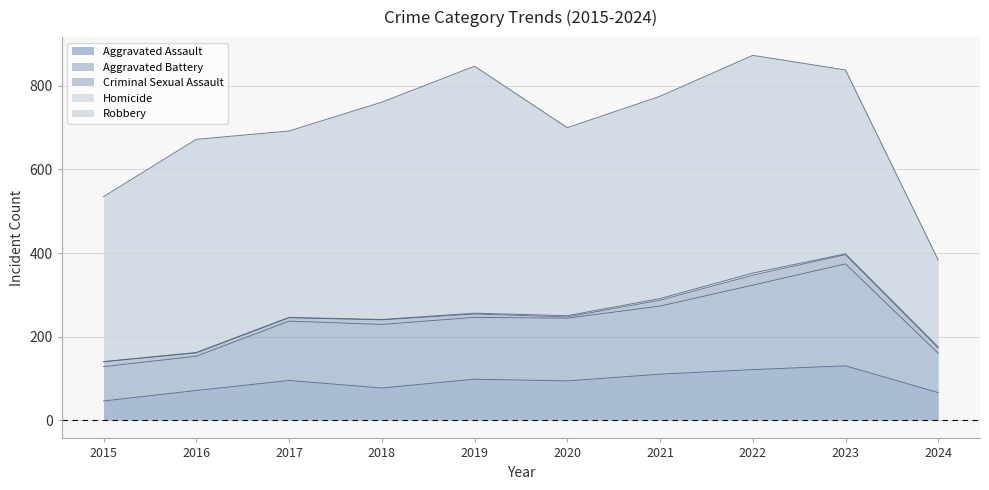

Reading left to right, extract all data points from this chart.

Aggravated Assault: 46	71	95	77	98	94	110	121	130	66
Aggravated Battery: 82	82	142	152	148	150	163	202	244	94
Criminal Sexual Assault: 12	8	8	11	8	3	14	24	22	13
Homicide: 0	1	1	1	2	3	4	5	2	2
Robbery: 395	510	446	520	591	450	484	521	440	208